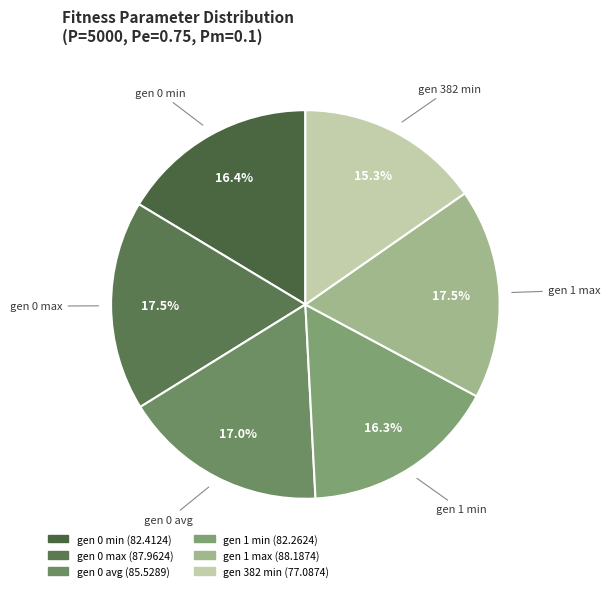

What percentage is the gen 382 min slice, to the nearest percent?

15%